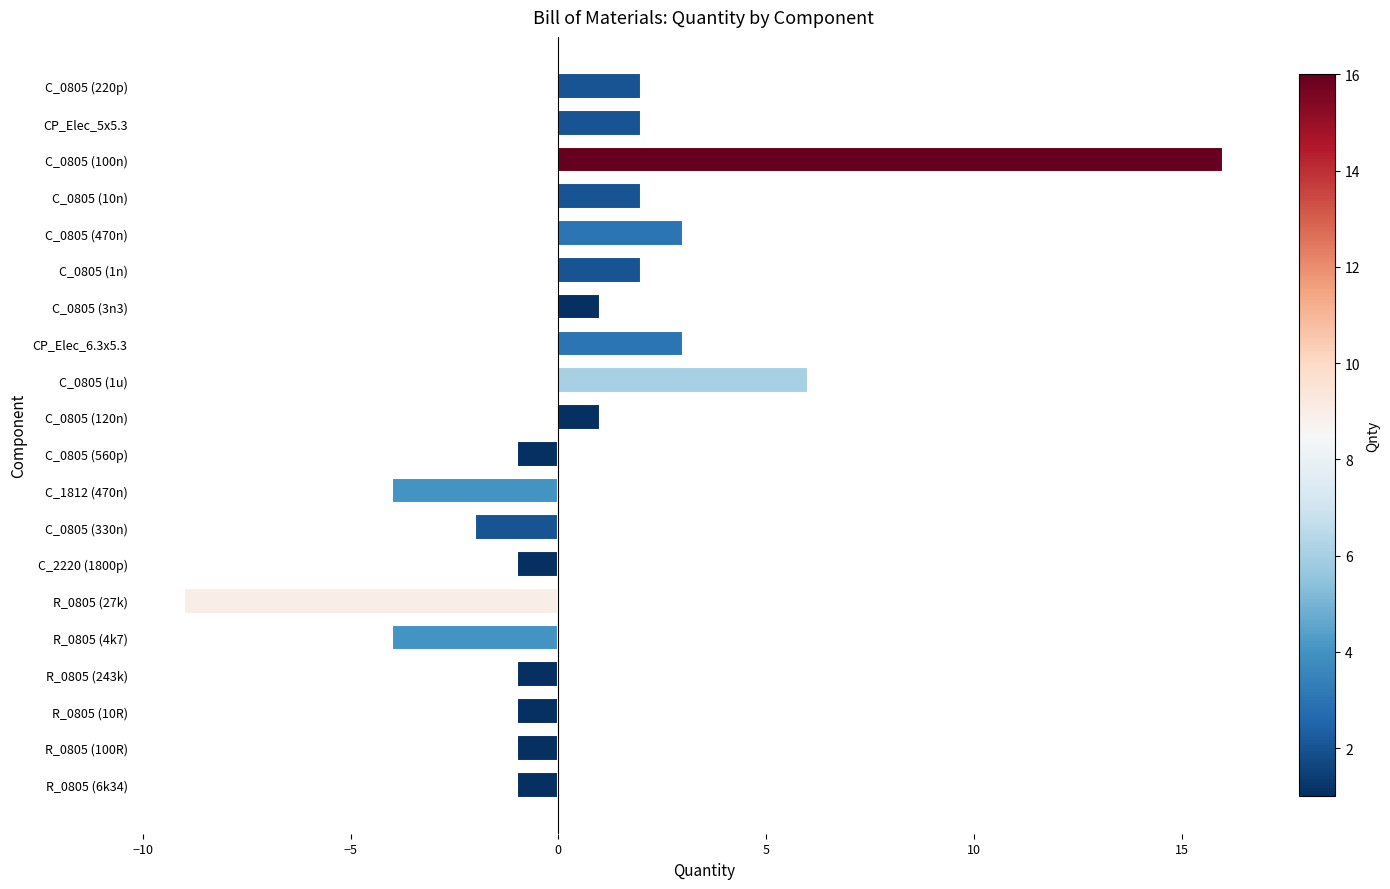

Reading top to bottom, extract all data points from this chart.

C_0805 (220p)=2	CP_Elec_5x5.3=2	C_0805 (100n)=16	C_0805 (10n)=2	C_0805 (470n)=3	C_0805 (1n)=2	C_0805 (3n3)=1	CP_Elec_6.3x5.3=3	C_0805 (1u)=6	C_0805 (120n)=1	C_0805 (560p)=-1	C_1812 (470n)=-4	C_0805 (330n)=-2	C_2220 (1800p)=-1	R_0805 (27k)=-9	R_0805 (4k7)=-4	R_0805 (243k)=-1	R_0805 (10R)=-1	R_0805 (100R)=-1	R_0805 (6k34)=-1